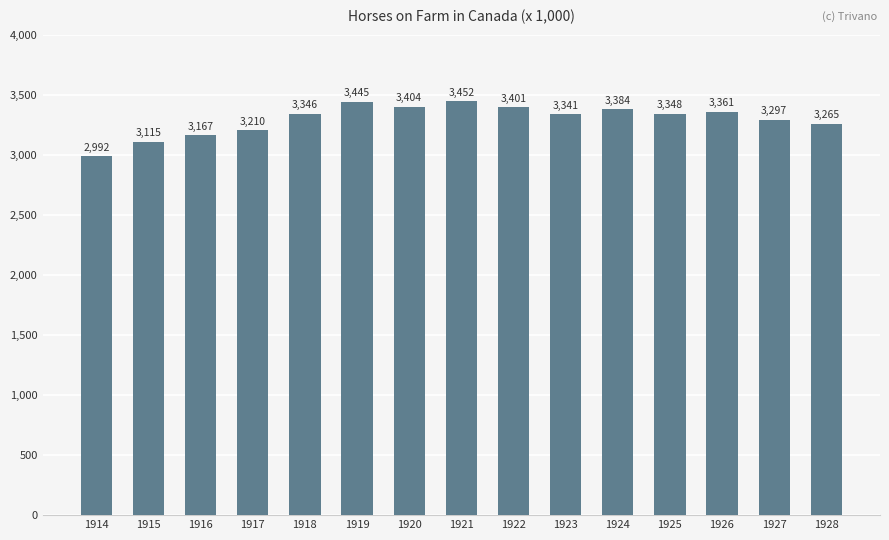

At which label is the value closest to 3222?

1917